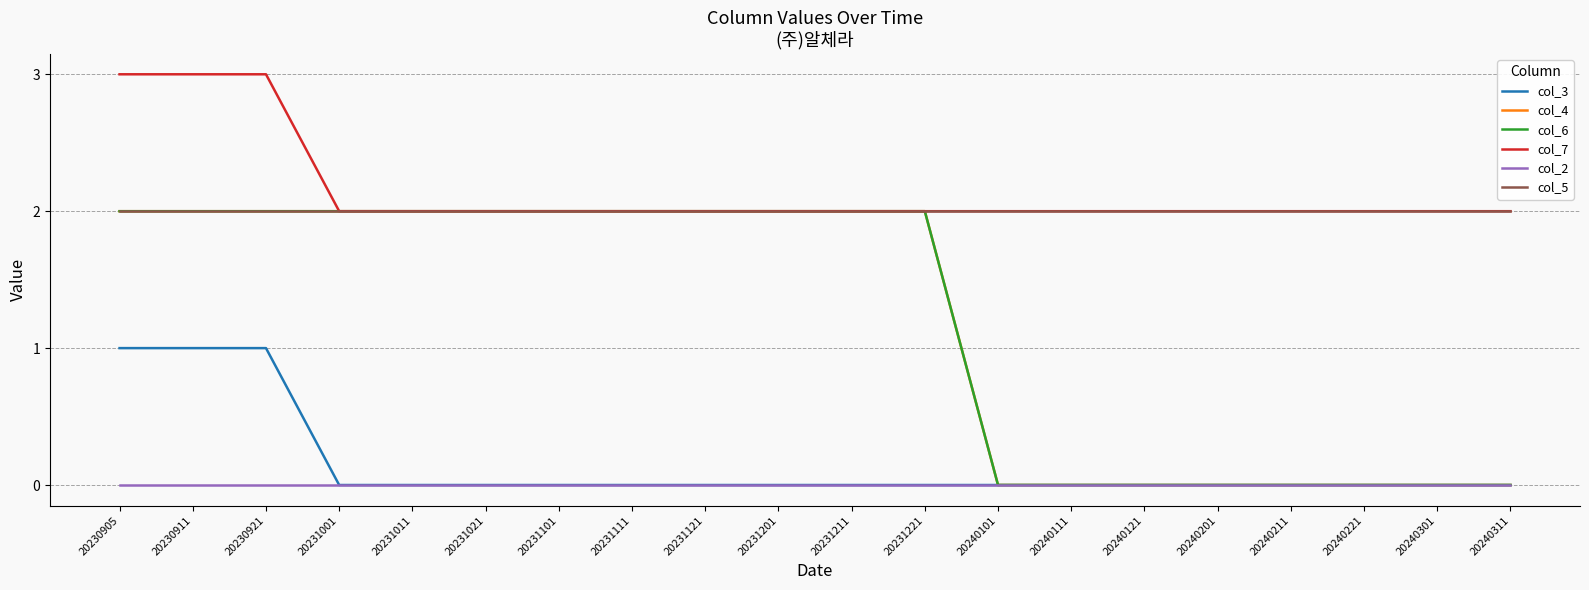

What is the value of the col_5 point at the 5th from the left?

2